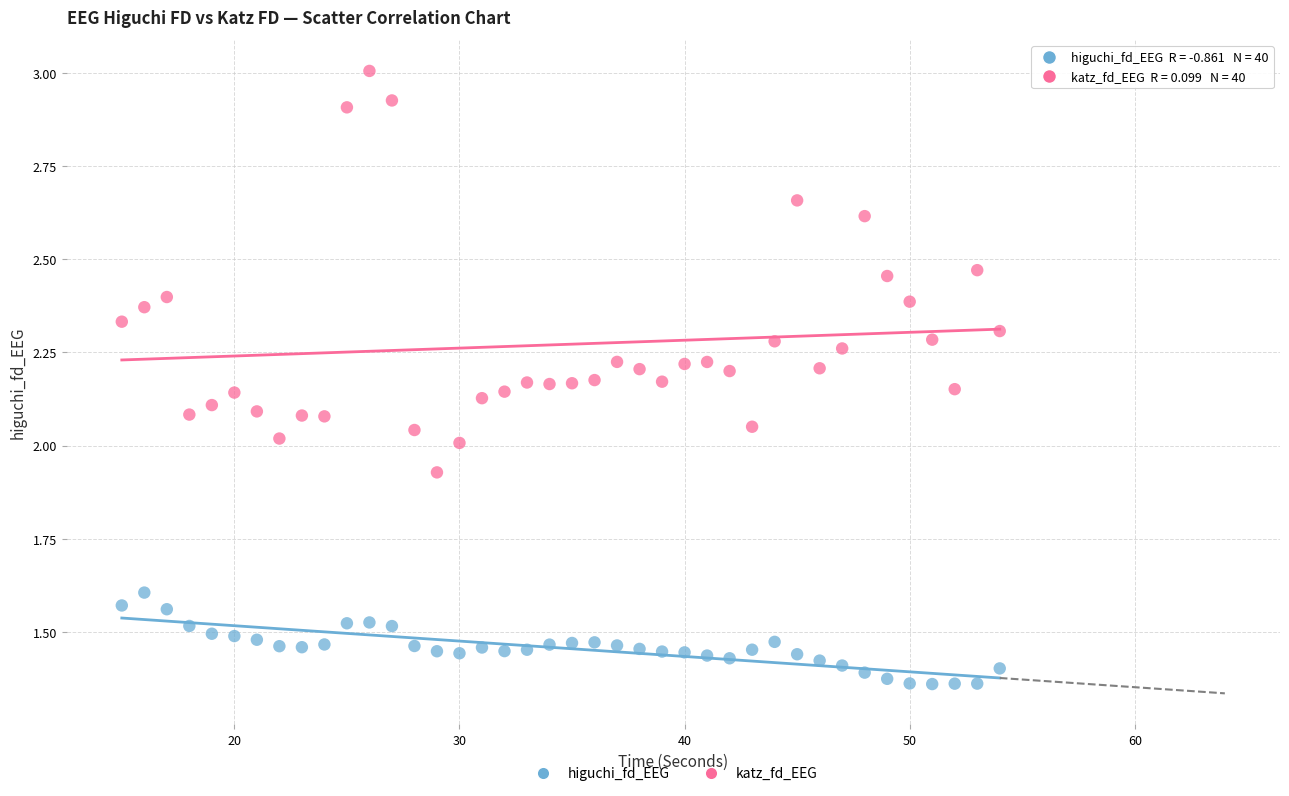

Which series contains the lowest Y value?

higuchi_fd_EEG